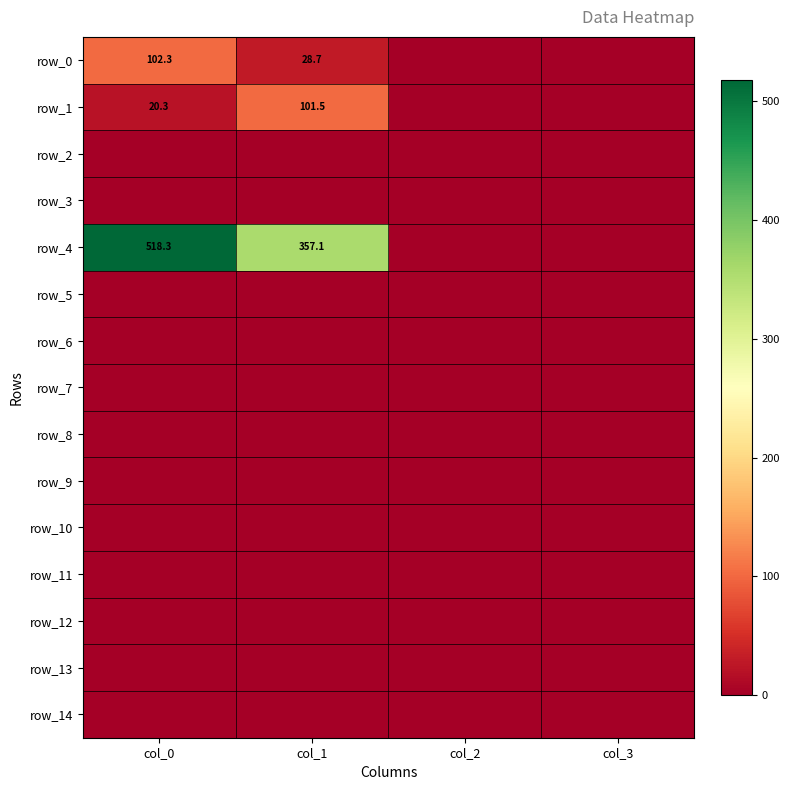

The value of row_0 at col_3 is 0.0. True or false?

True